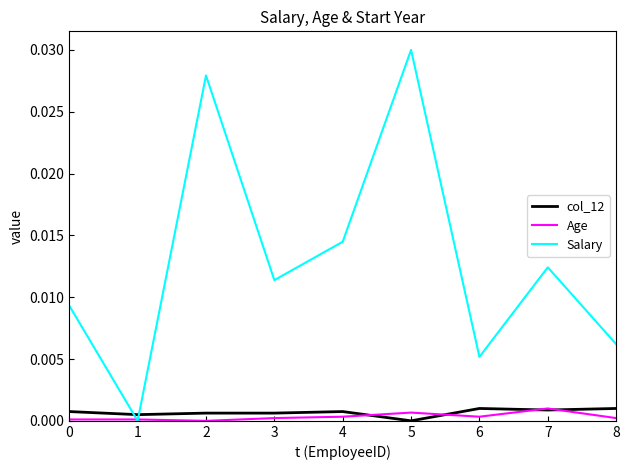

Between 2 and 4, which series saw the biggest shift?

Salary